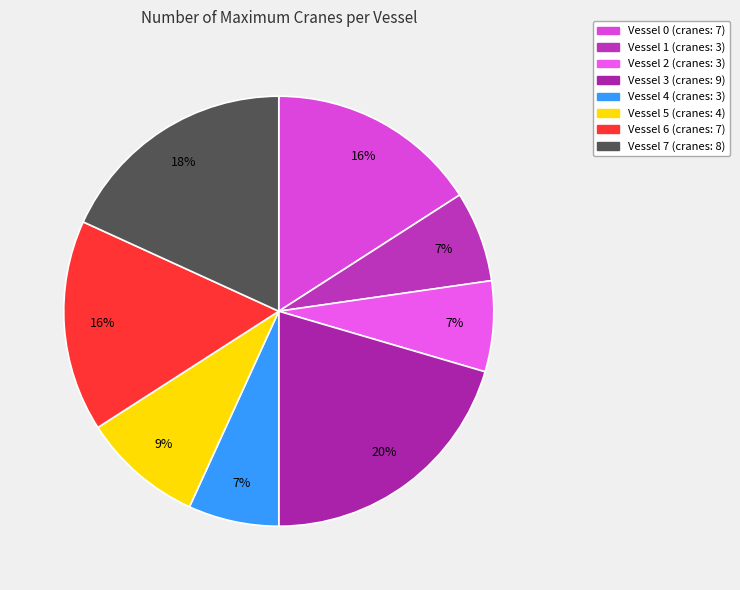

What is the change in value from Vessel 1 to Vessel 3?

+6